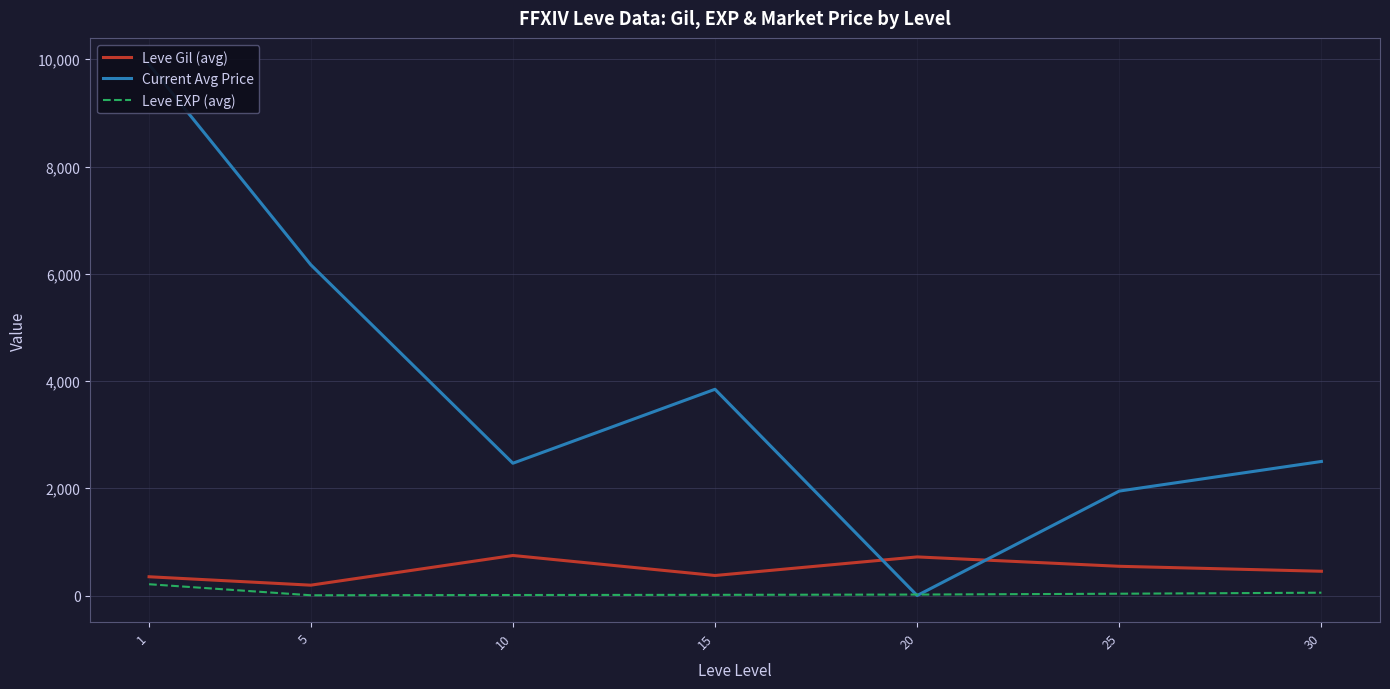

At which category does Leve Gil (avg) reach its first local peak?

10